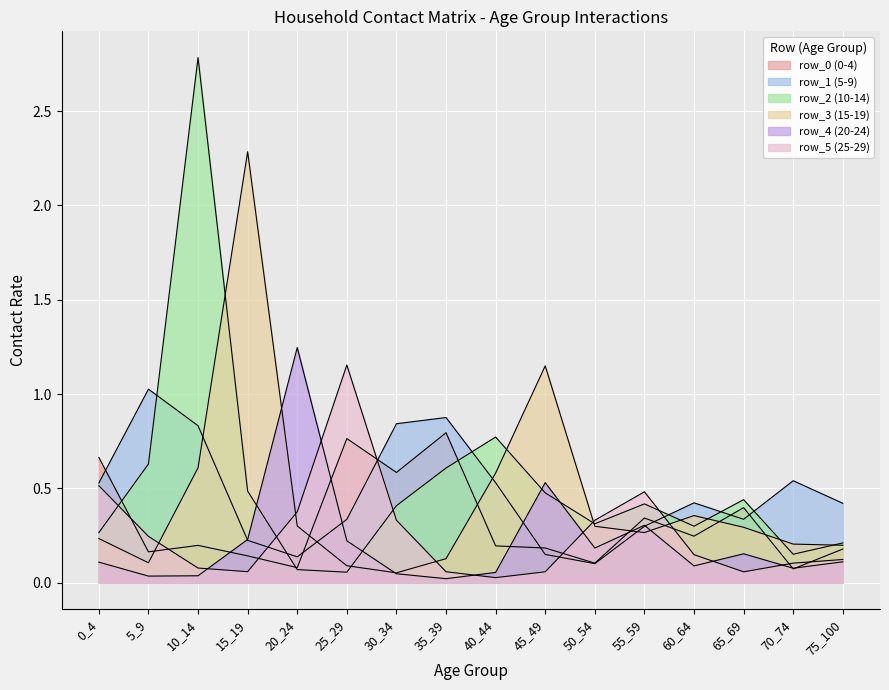

Is it true that row_0 equals 0.1 at 70_74?

False